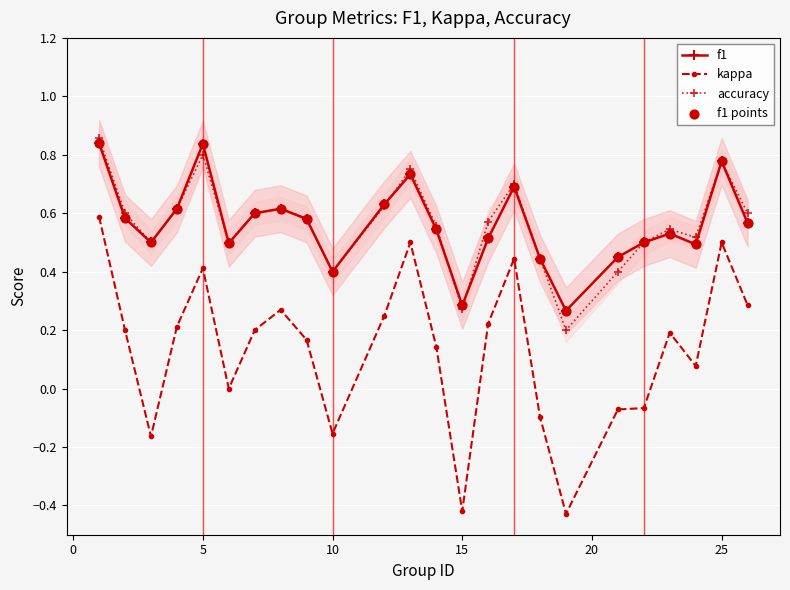

What are all the series names shown in the legend?

f1, kappa, accuracy, f1 points